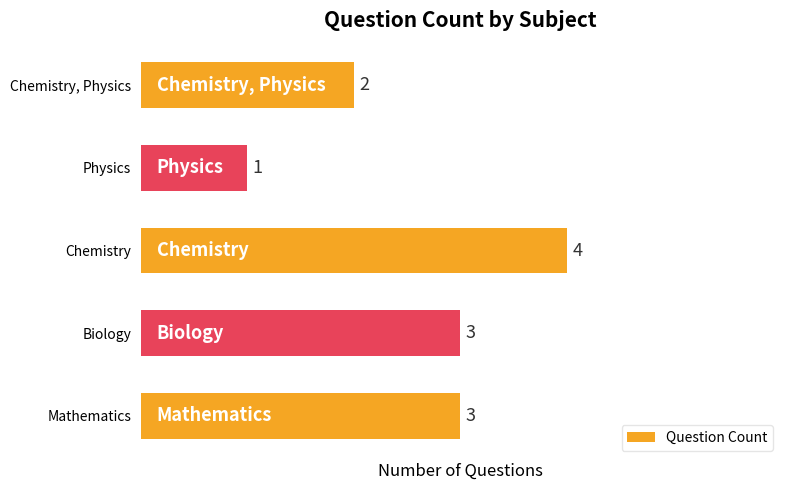

What is the ratio of the value at Physics to the value at Mathematics?

0.3